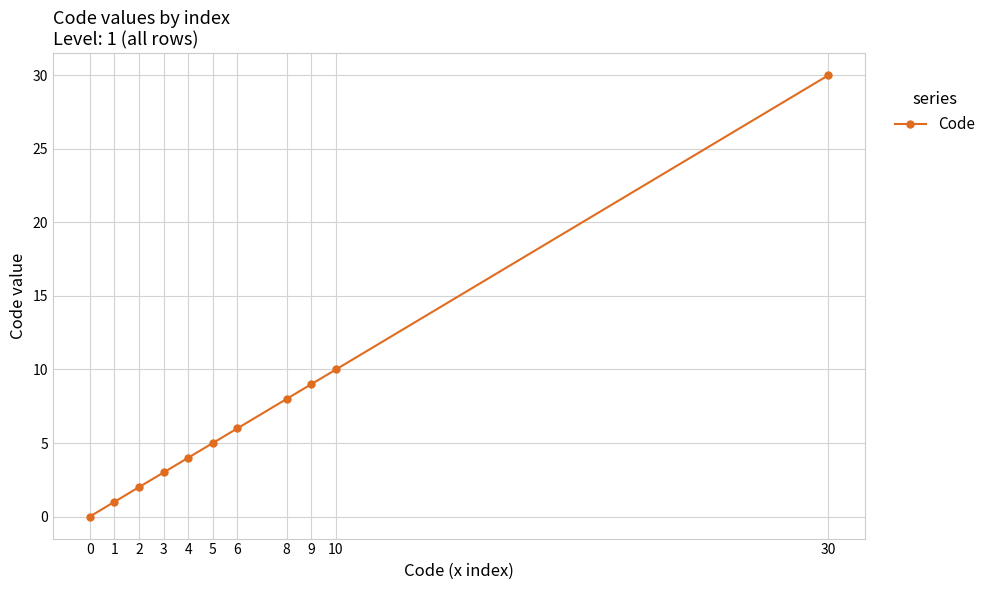

What is the change in value from 0 to 1?

+1